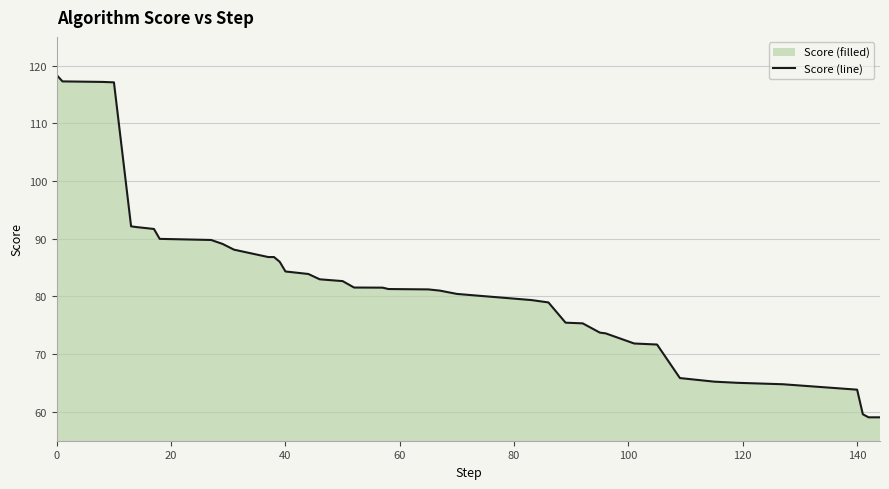

How many categories are shown in the chart?

40